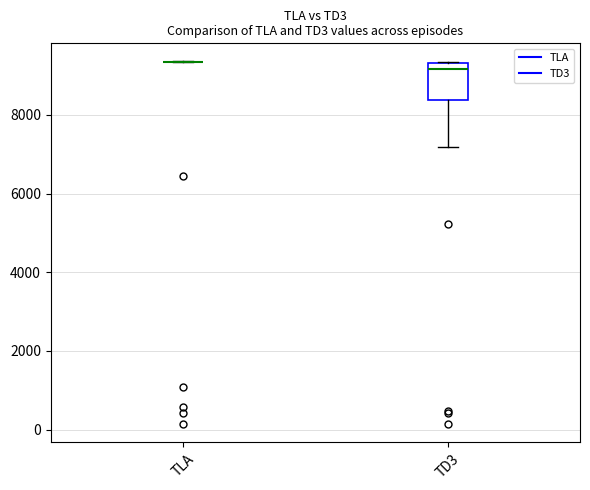

Reading left to right, read every box against the y-axis: the position of its median line, the range the box covers, and the ends of its whiskers. The values are not printed on the chart, so give them approximately, as read against the axis.

TLA: box collapsed to a line at 9400, whiskers 9400 to 9400
TD3: median 9200, box 8400 to 9400, whiskers 7200 to 9400